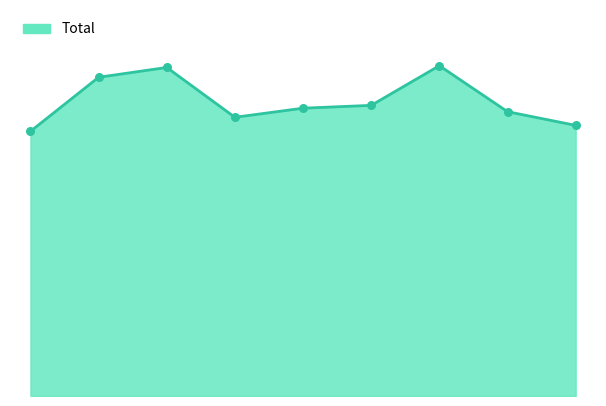

Does the chart have visible grid lines?

No